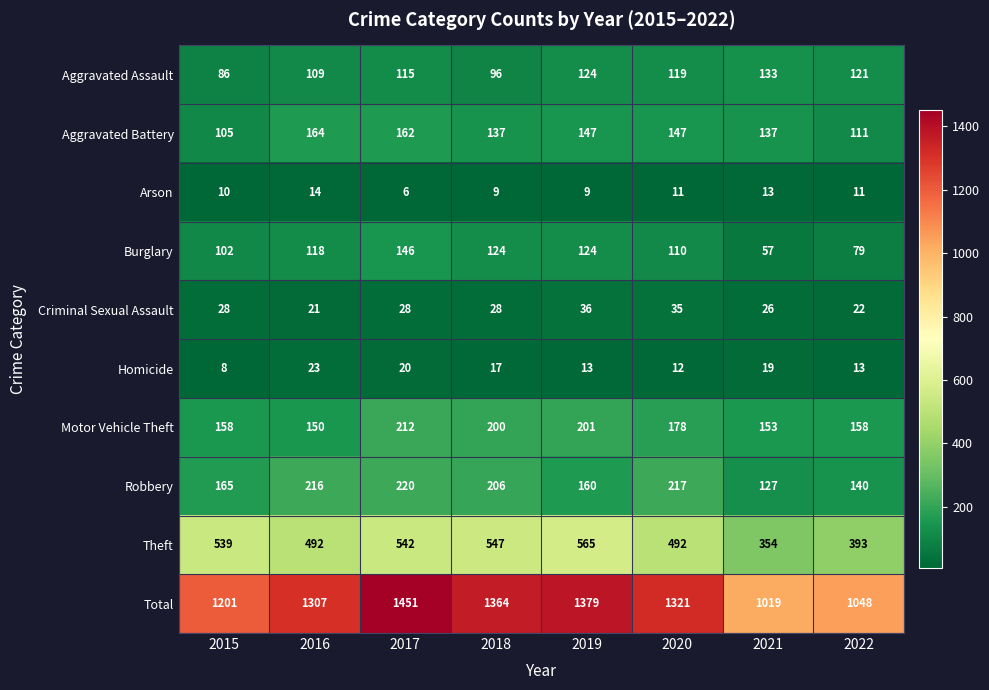

What is the difference between the maximum and minimum values in the Aggravated Battery series?

59